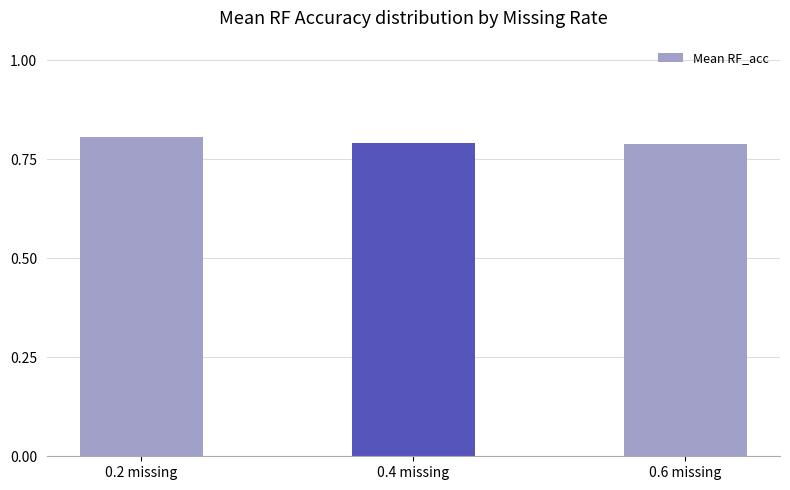

Count the values in the range 0 to 1.

3